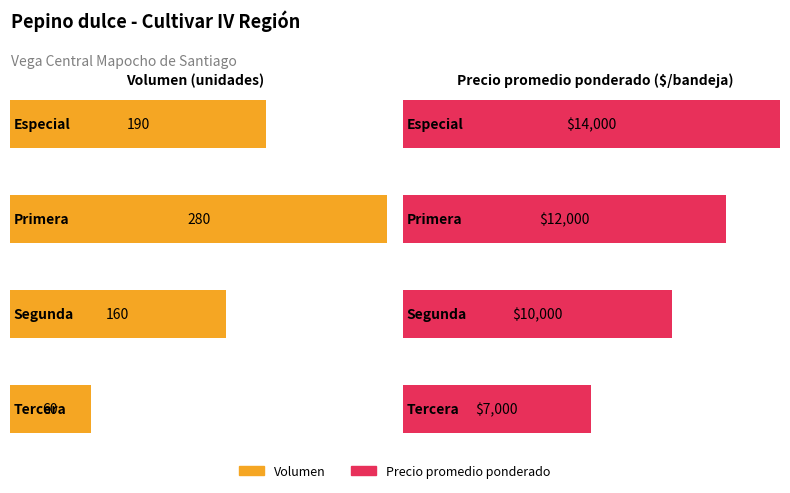

How many values in the Volumen series are below 190?

2